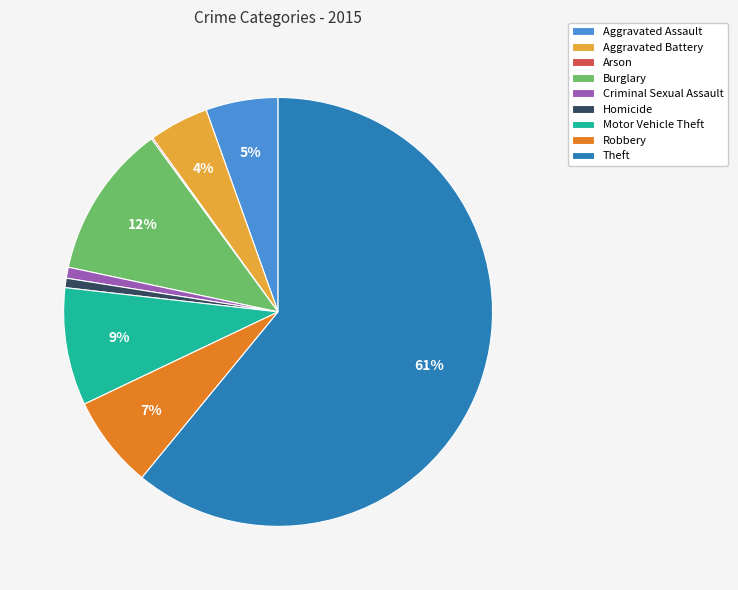

To the nearest percent, what is the average slice percentage?

11%